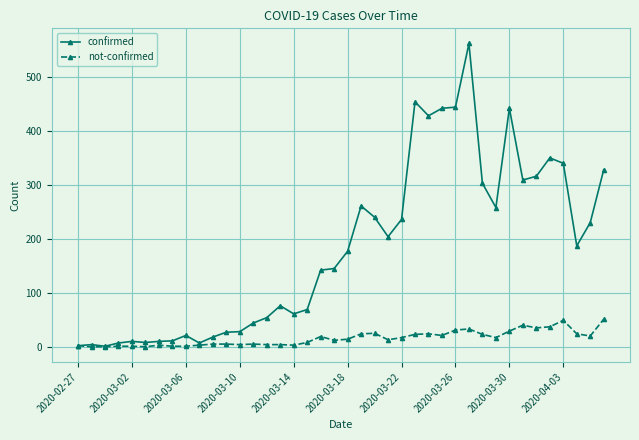

Rank the series by their average value, from lowest to highest.

not-confirmed, confirmed